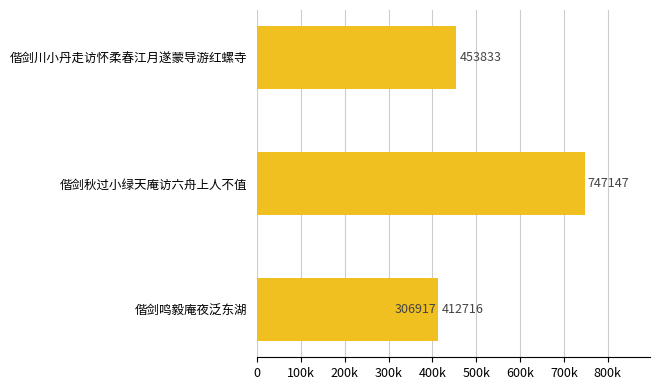

Does the chart contain stacked bars?

No